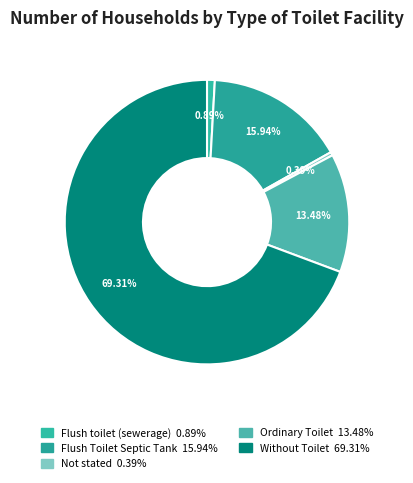

How many segments does this pie chart have?

5